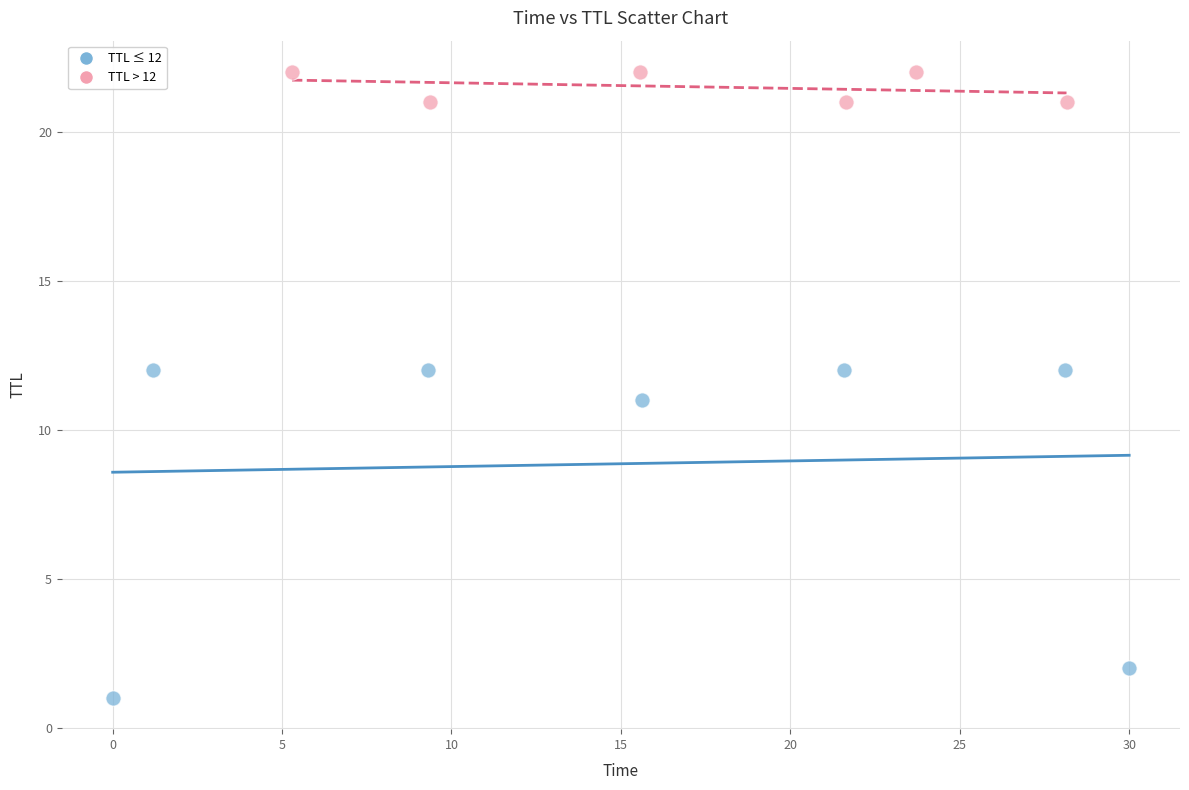

Which series contains the lowest Y value?

TTL ≤ 12